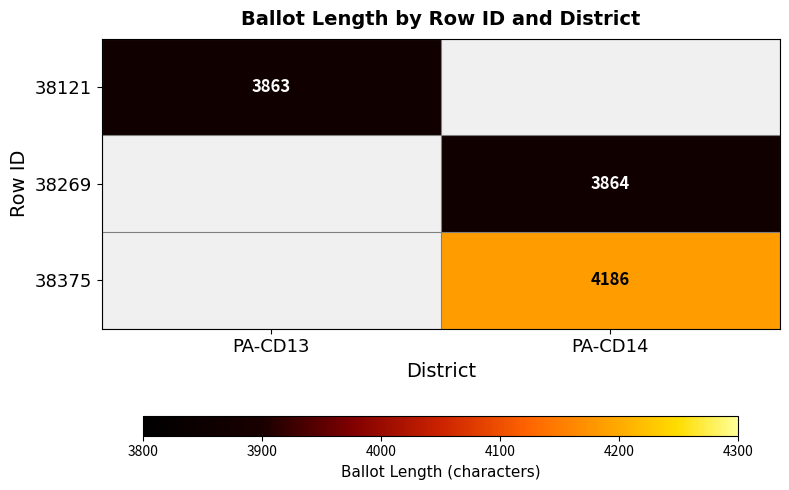

The 38375 series shows 4186 at PA-CD14. True or false?

True